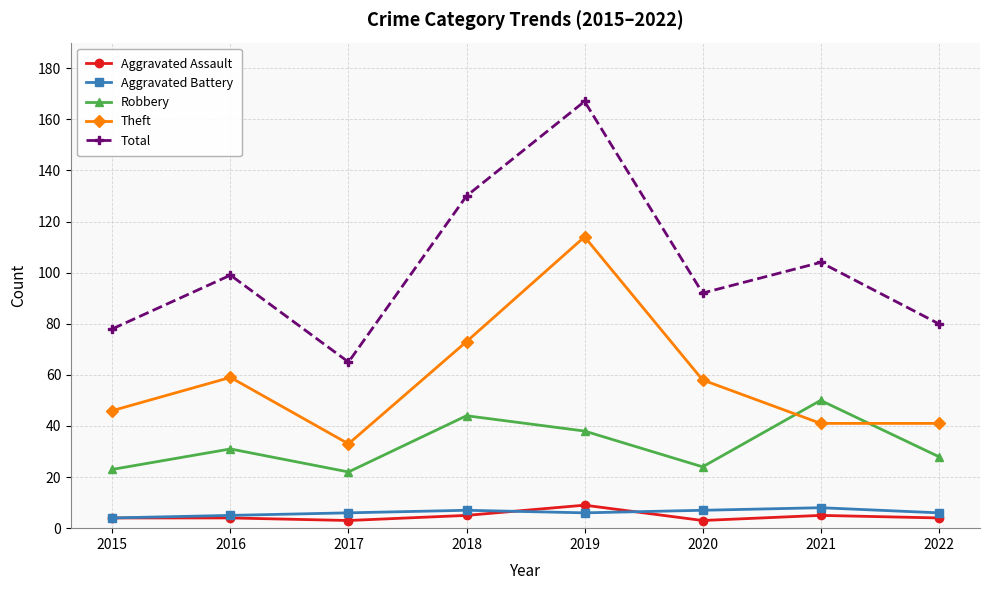

How many interior local valleys does the Total series have?

2